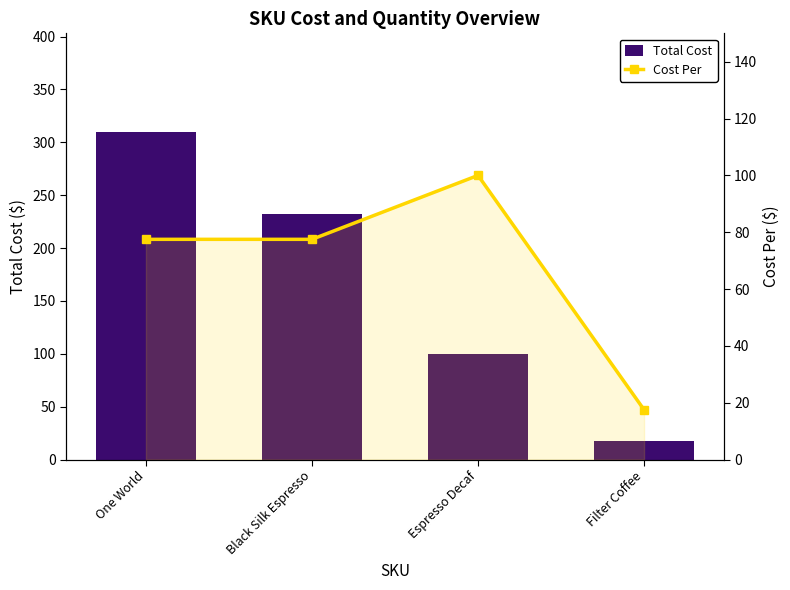

True or false: Total Cost has a value of 59.1 at Espresso Decaf.

False